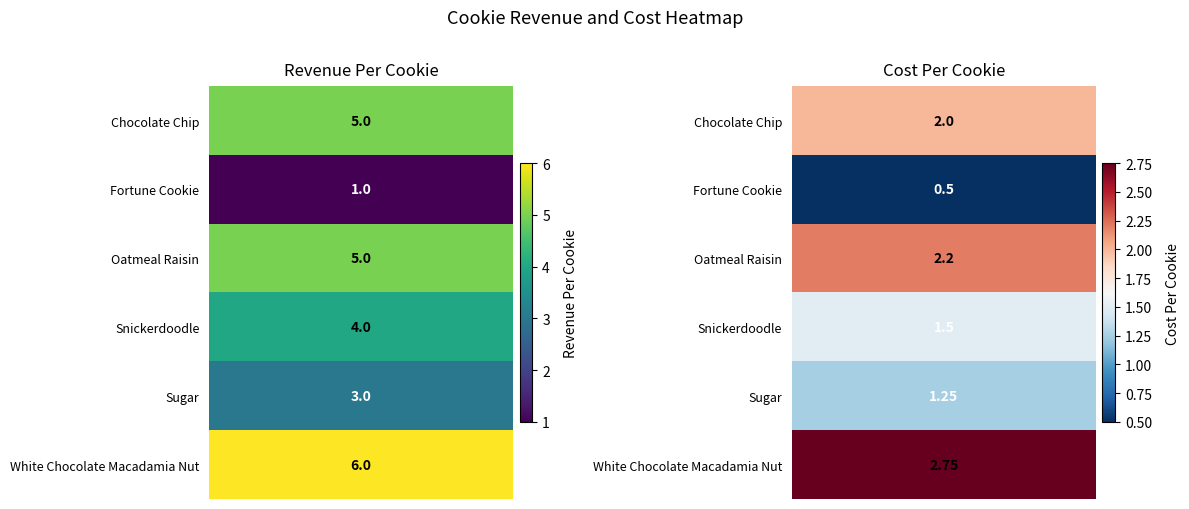

How many categories are shown in the chart?

2